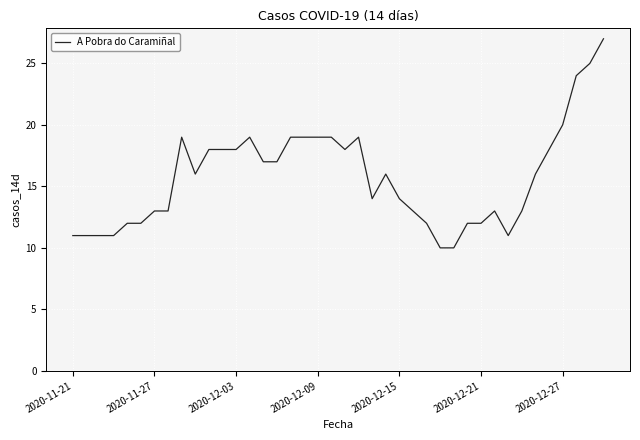

What is the minimum value shown in the chart?

10